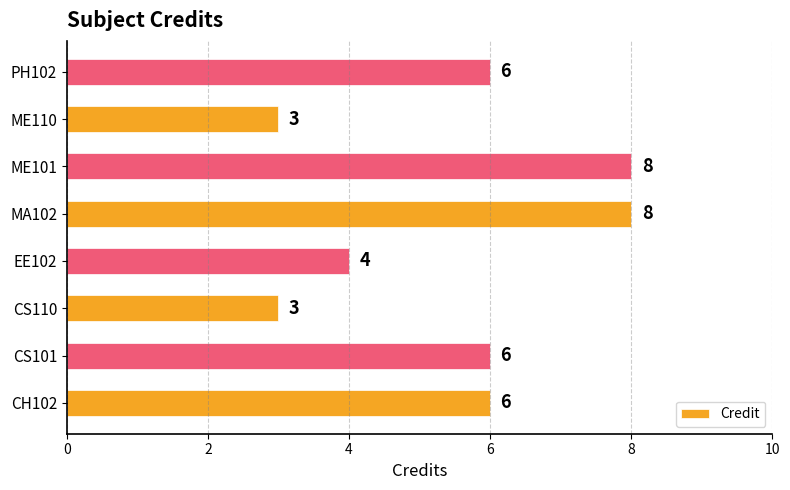

Is it true that the value at MA102 is 11?

False